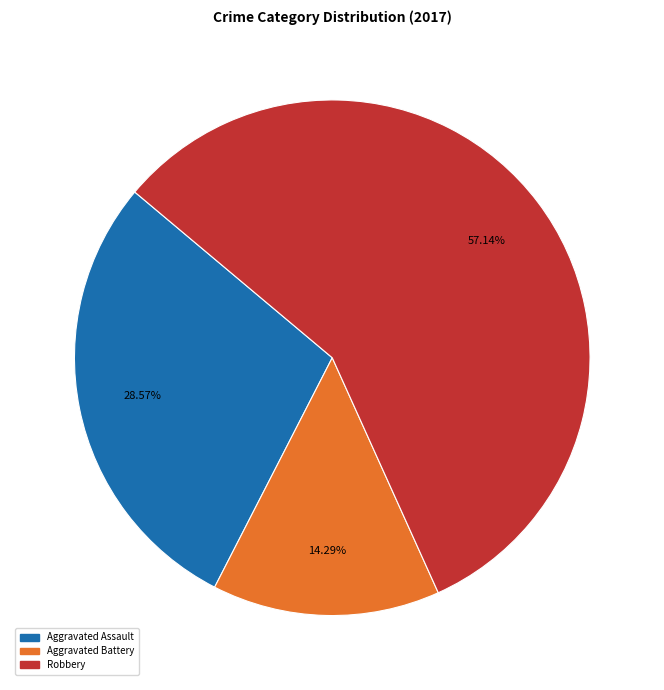

To the nearest percent, what is the difference between the largest and smallest slice percentages?

43%